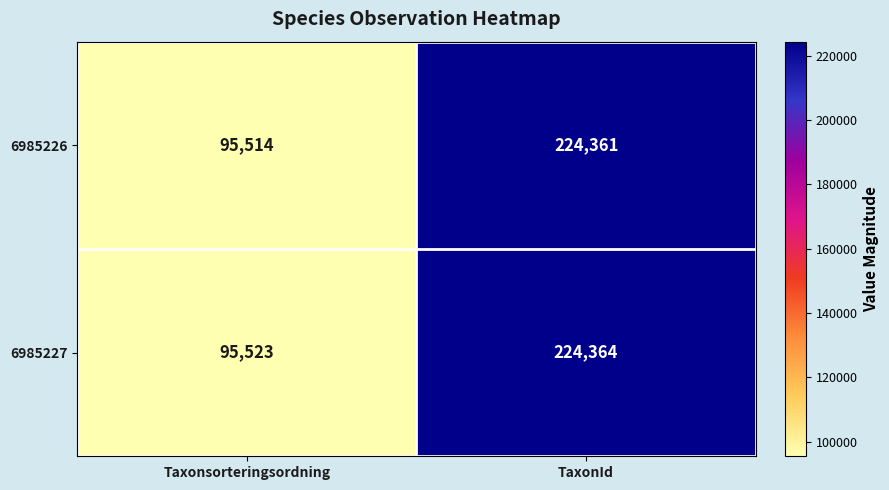

What is the greatest value displayed?

224364